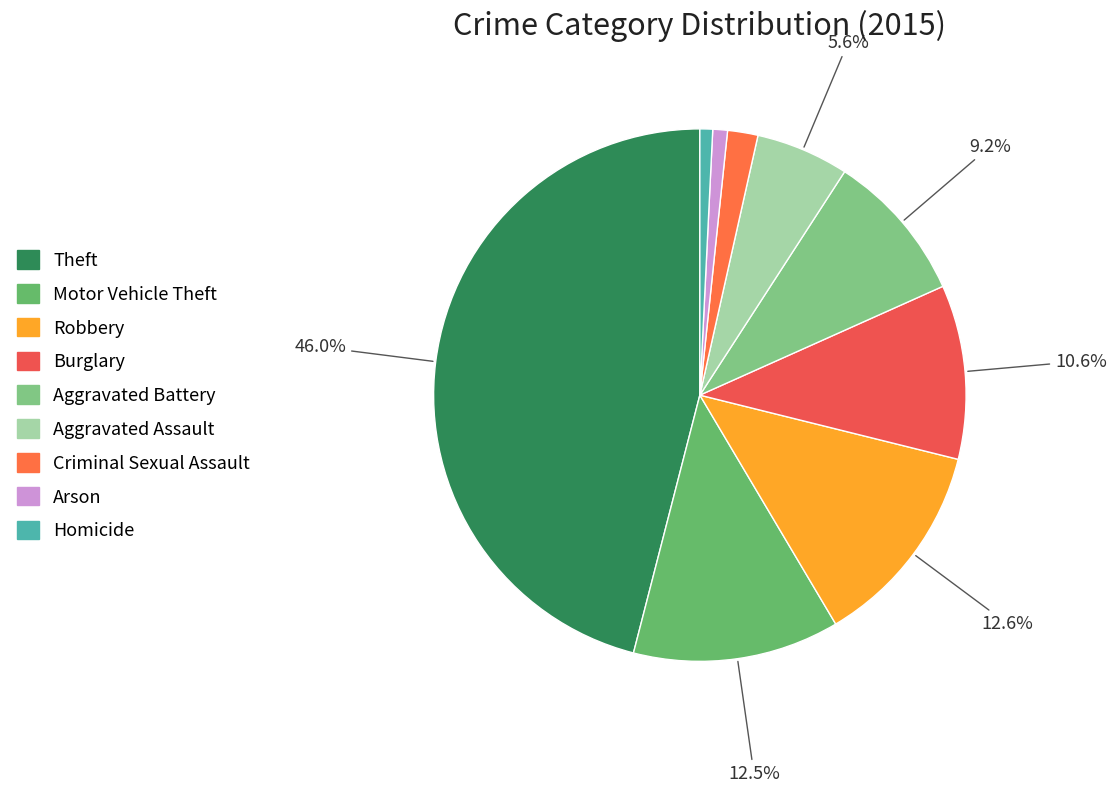

How many slices are in this pie chart?

9